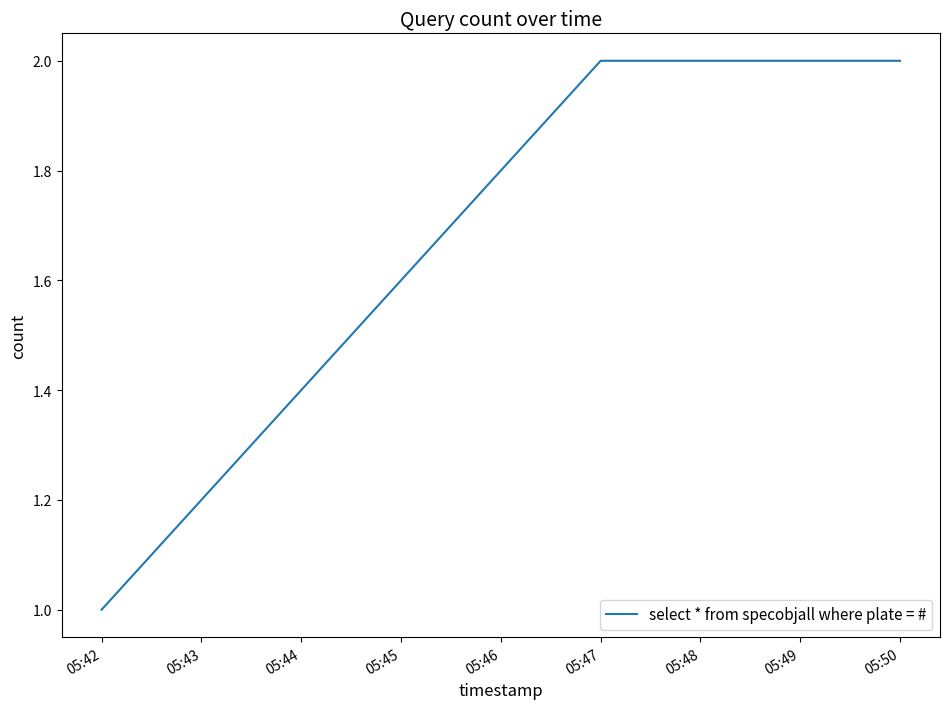

At which category does the chart reach its minimum across all series?

05:42